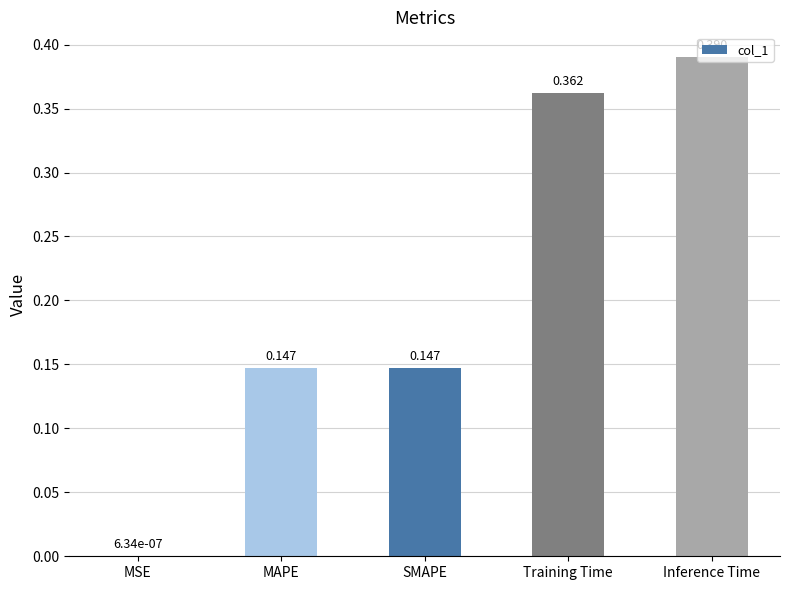

Are the bars horizontal?

No